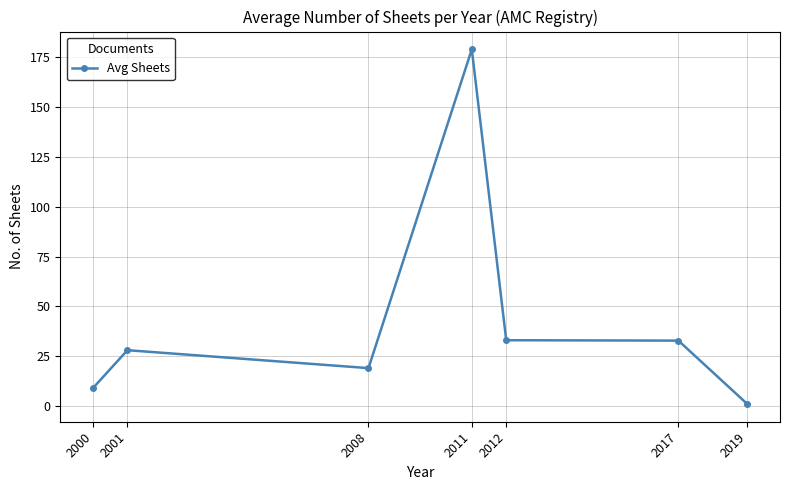

What is the value of the 1st point from the left?

9.0